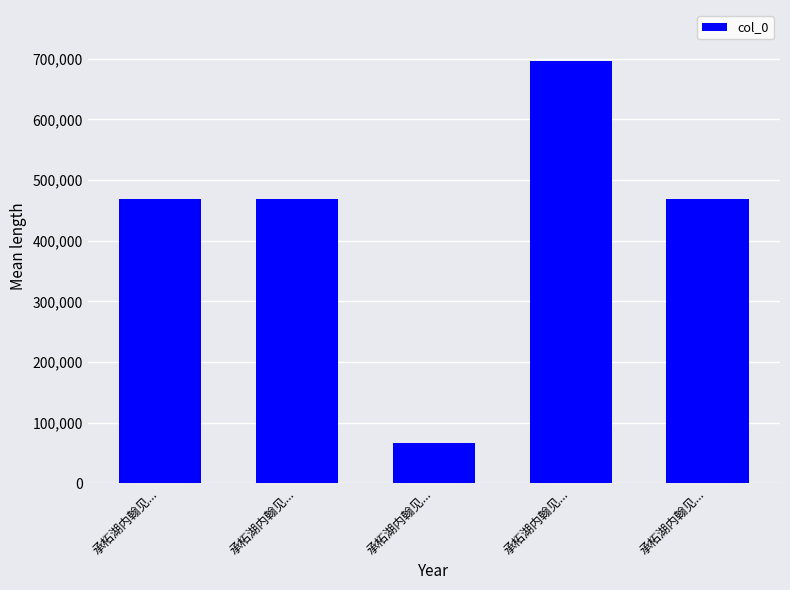

At which label does the data first exceed 469209?

承柘湖内翰见...